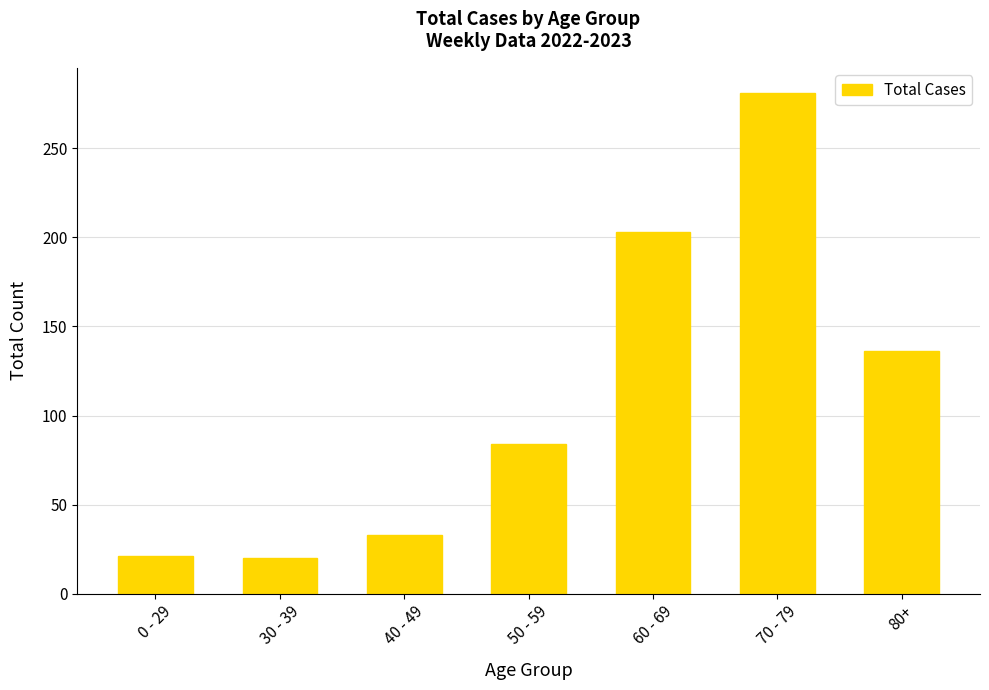

Is it true that the value at 50 - 59 is 125?

False